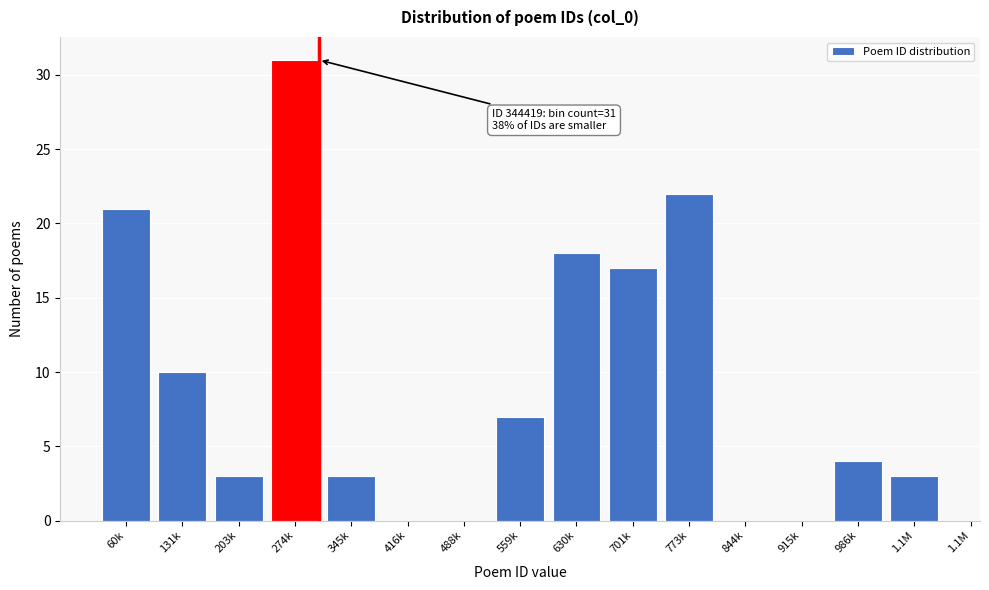

Reading left to right, extract all data points from this chart.

60k=21	131k=10	203k=3	274k=31	345k=3	416k=0	488k=0	559k=7	630k=18	701k=17	773k=22	844k=0	915k=0	986k=4	1.1M=3